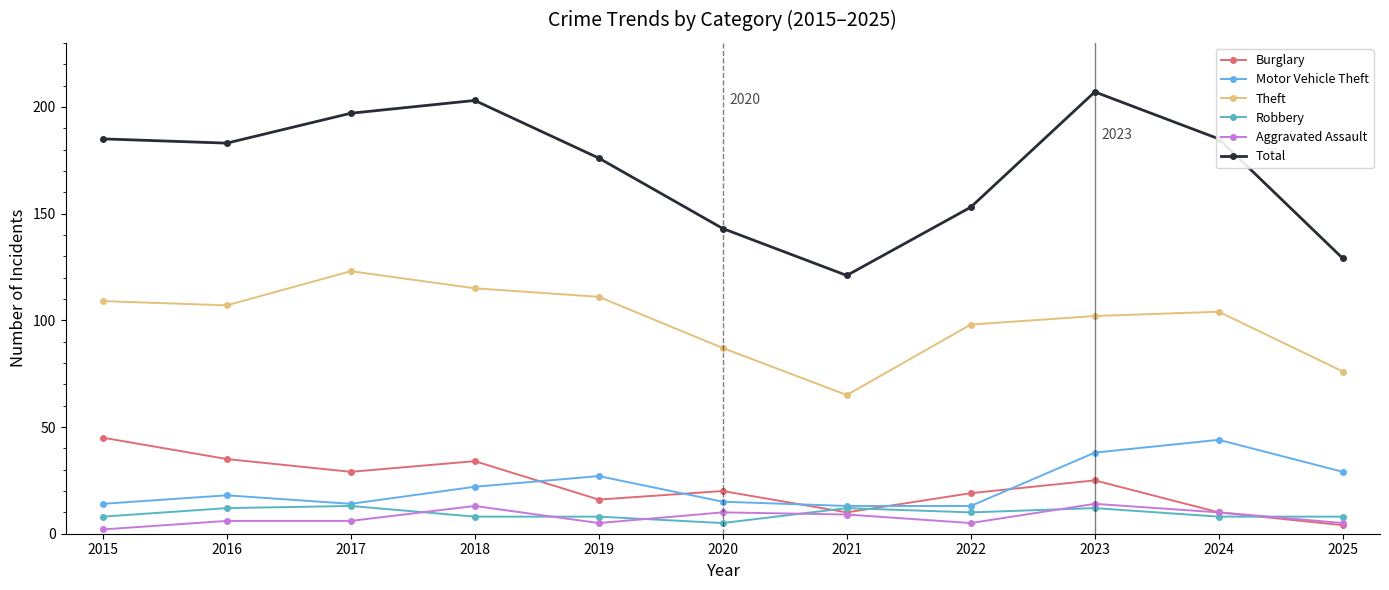

Which category has the lowest value in the Aggravated Assault series?

2015